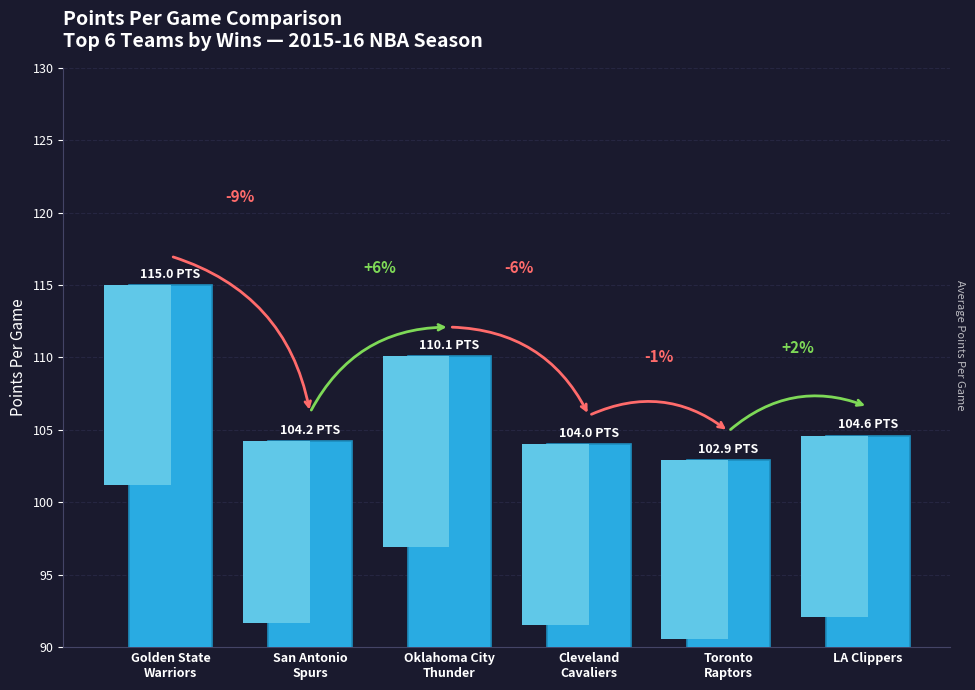

At which category does the chart reach its peak across all series?

Golden State
Warriors